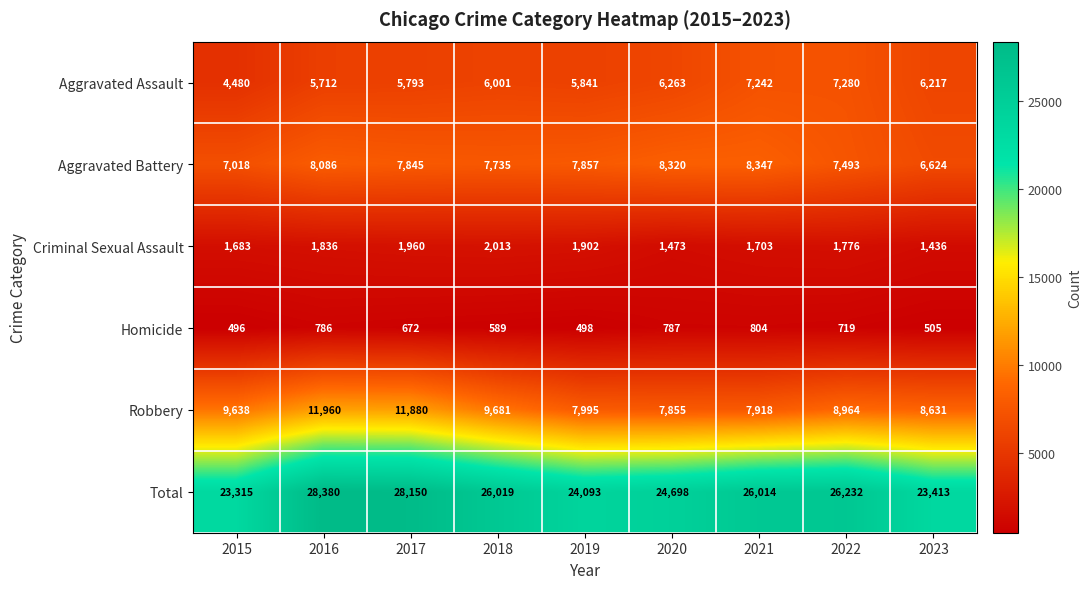

How many data points does each series have?

9